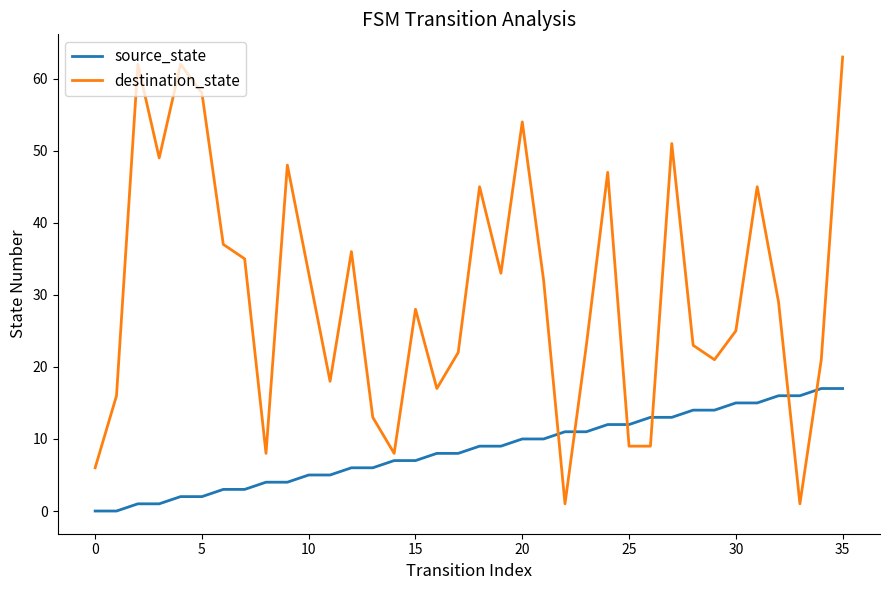

Which series has the largest range (max minus min)?

destination_state